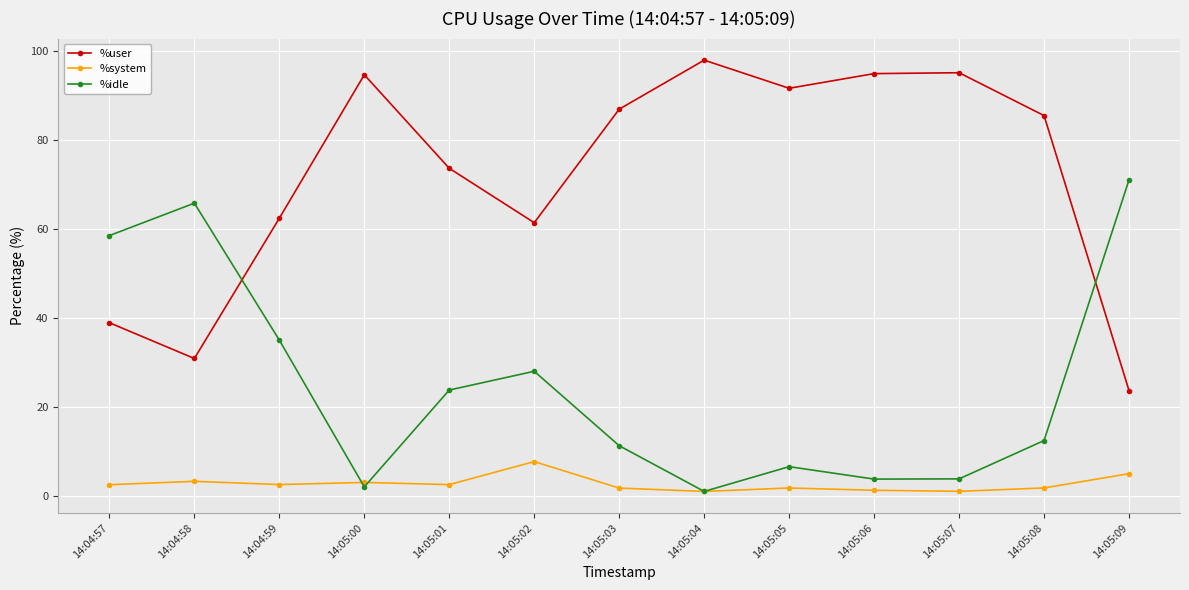

The value of %user at 14:04:57 is 53.0. True or false?

False